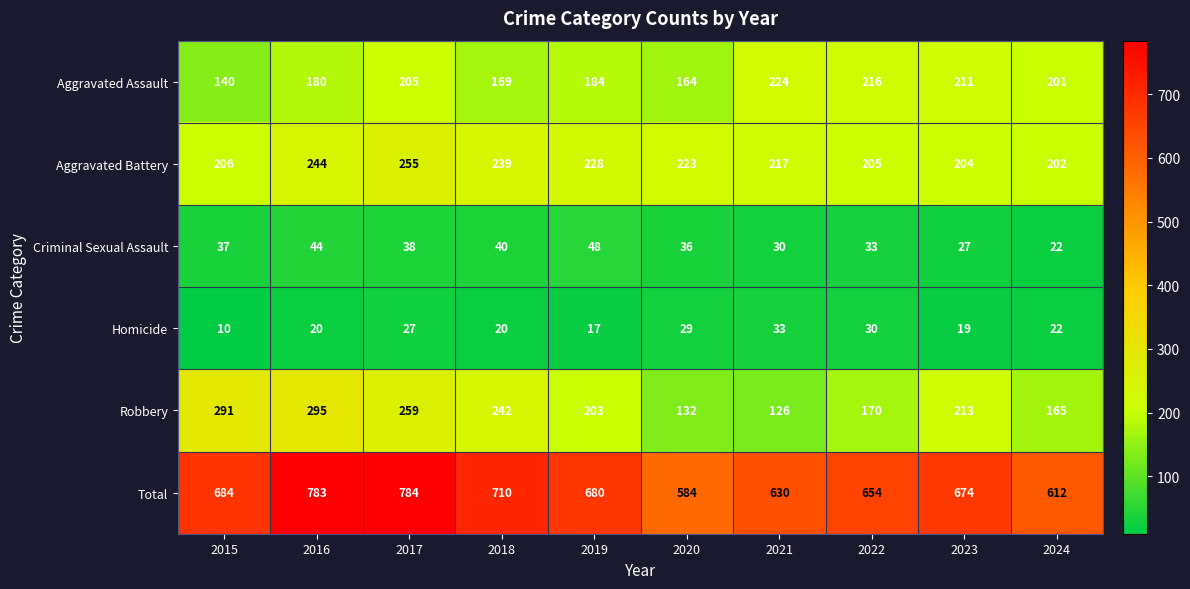

What is the greatest value displayed?

784